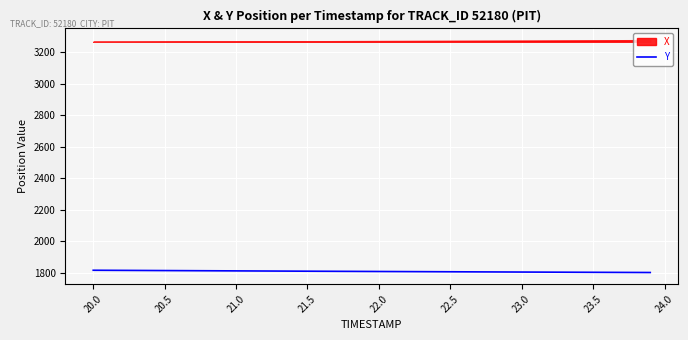

What is the highest value of the Y series?

1815.4